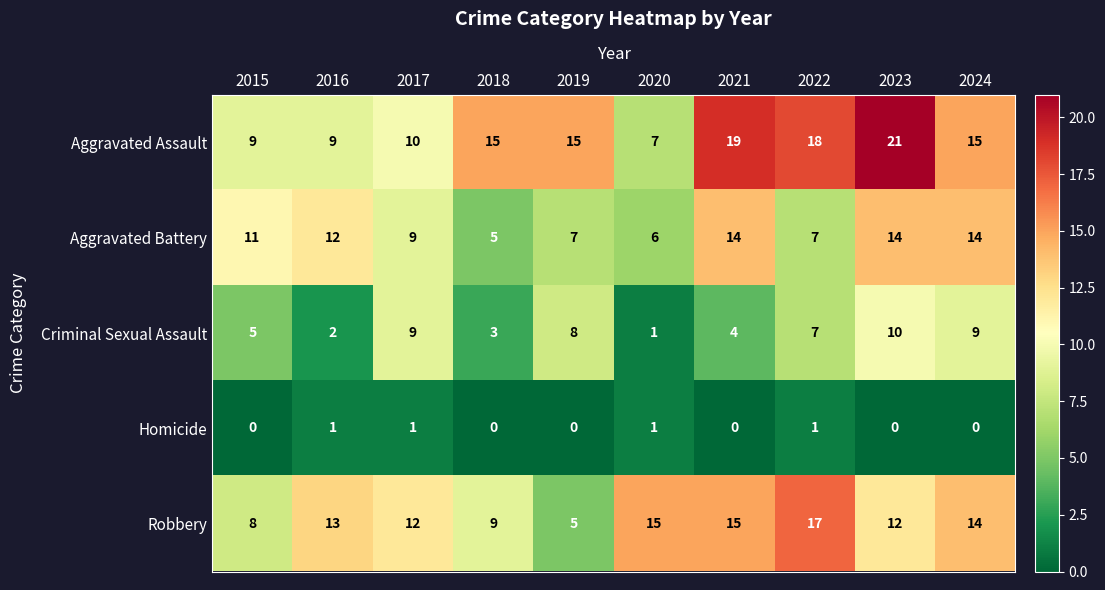

Which series changed the most between 2016 and 2022?

Aggravated Assault